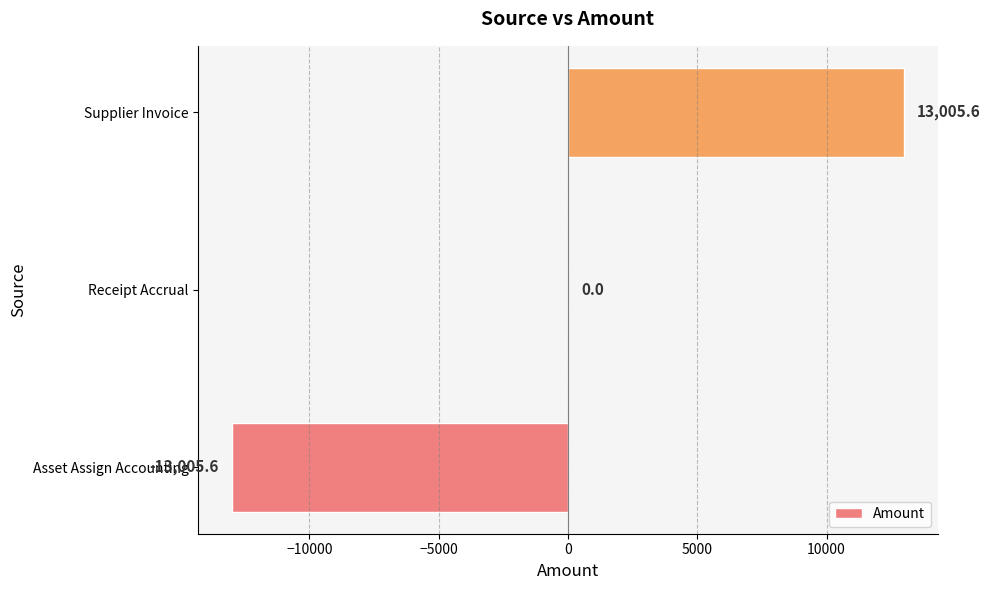

What is the sum of the values at Asset Assign Accounting and Receipt Accrual?

-13005.6